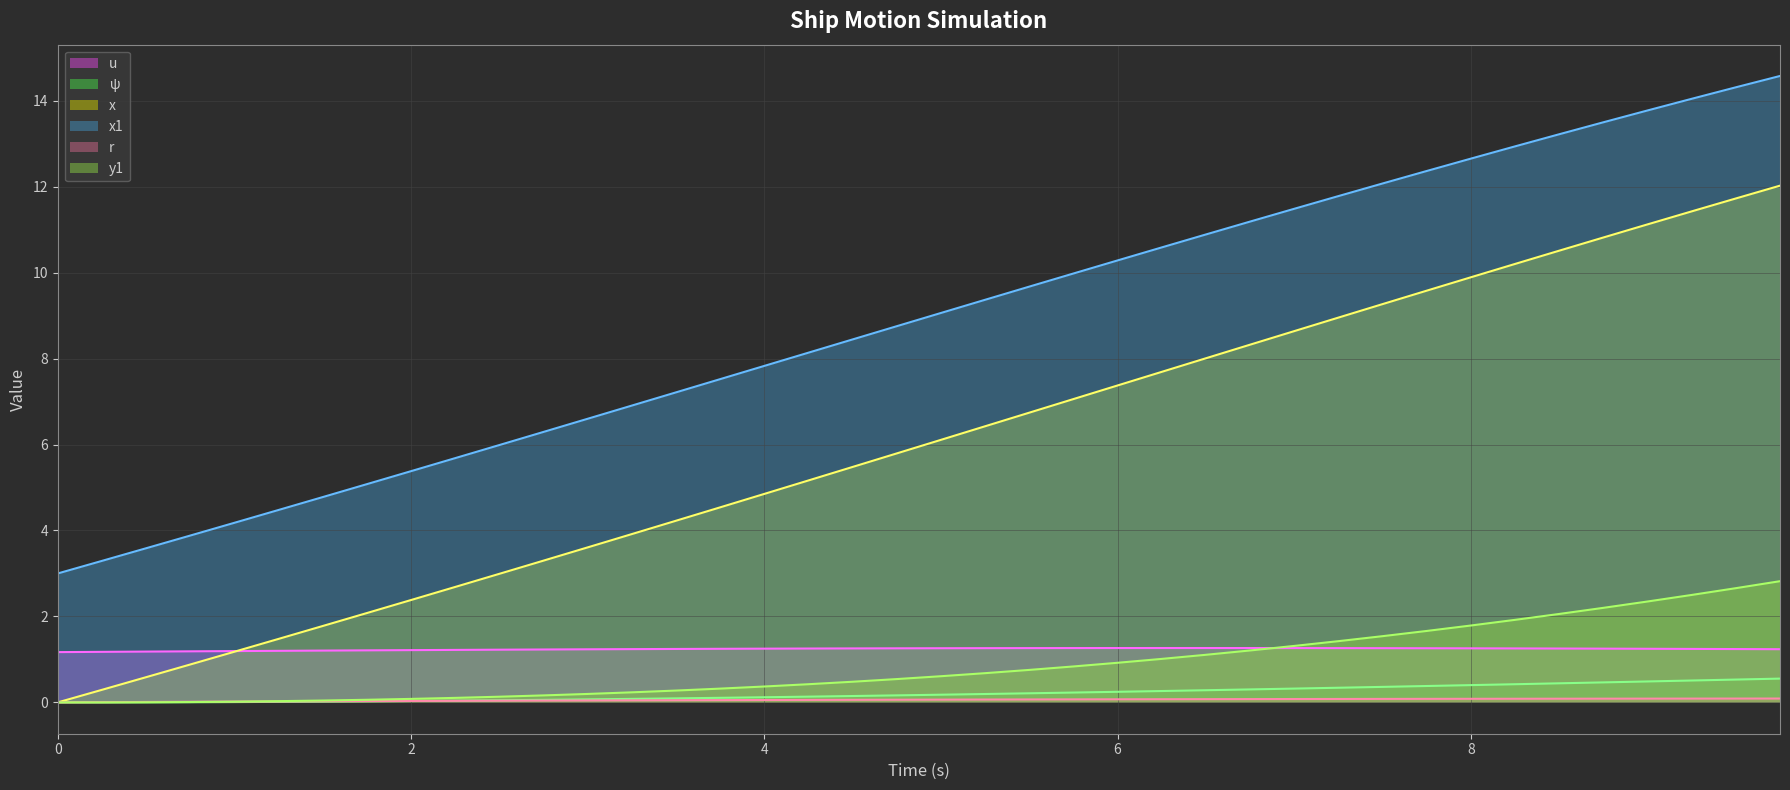

What is the highest value of the y1 (line) series?

2.8